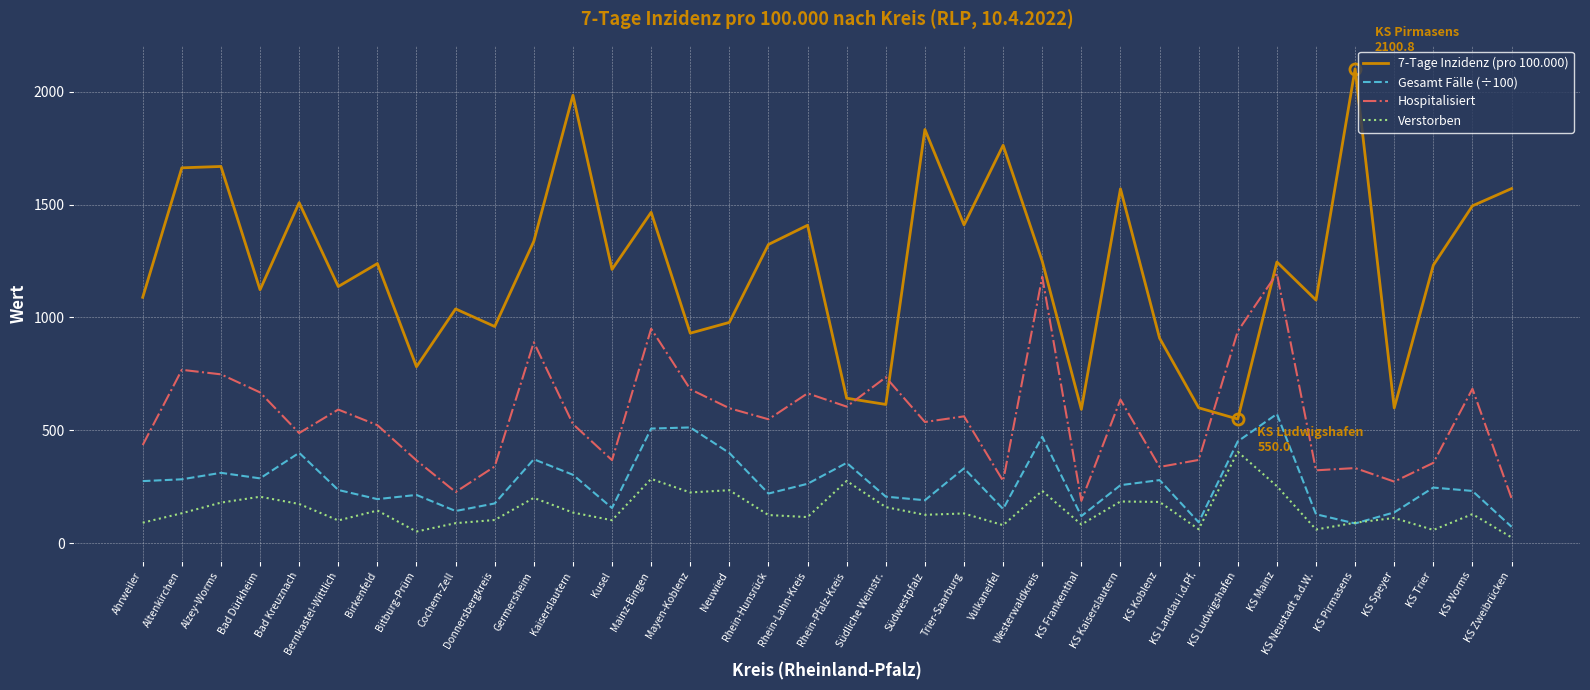

The 7-Tage Inzidenz (pro 100.000) series shows 1238.4 at Birkenfeld. True or false?

True